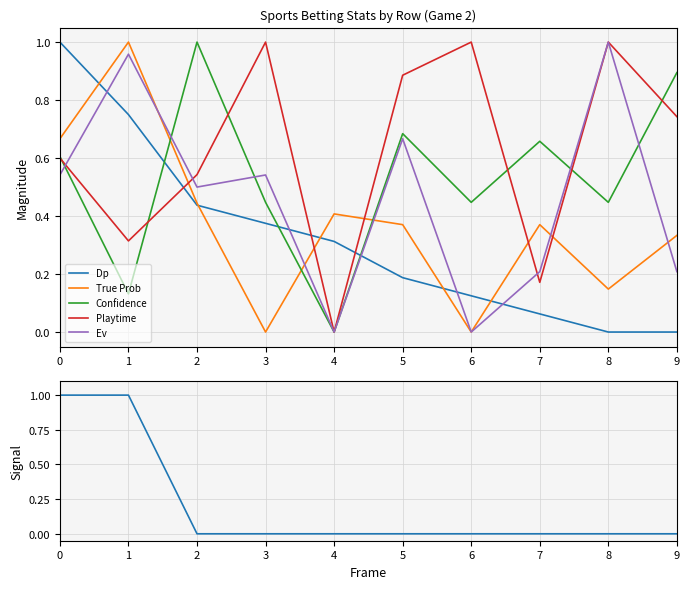

True or false: True Prob and Dp spike cross at least once.

False